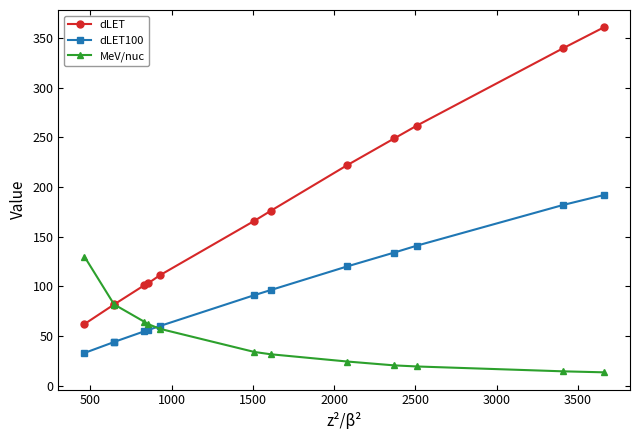

How many lines are shown in the chart?

3